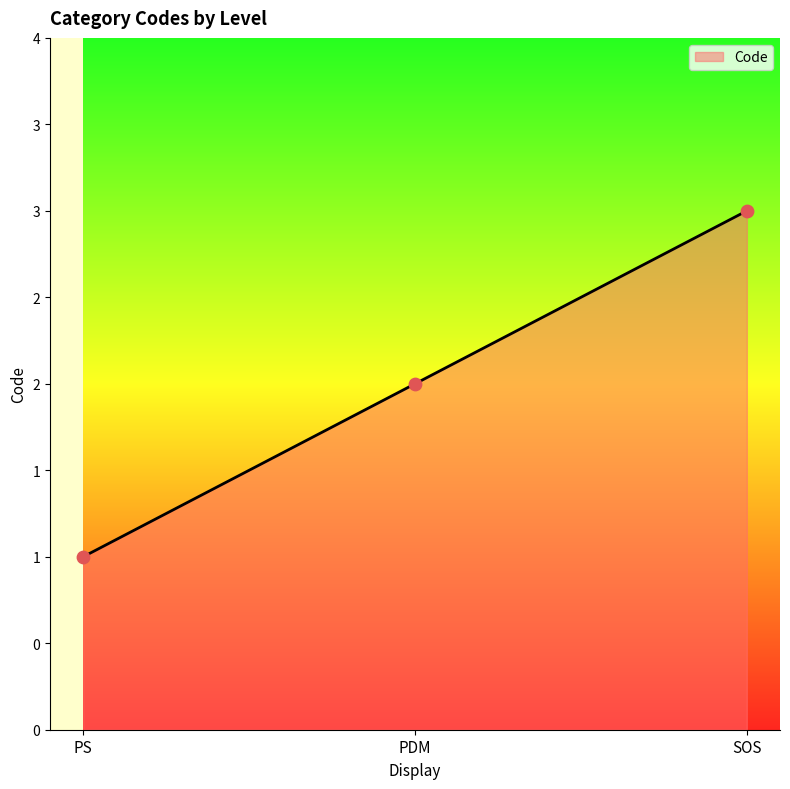

What is the change in value from PS to PDM?

+1